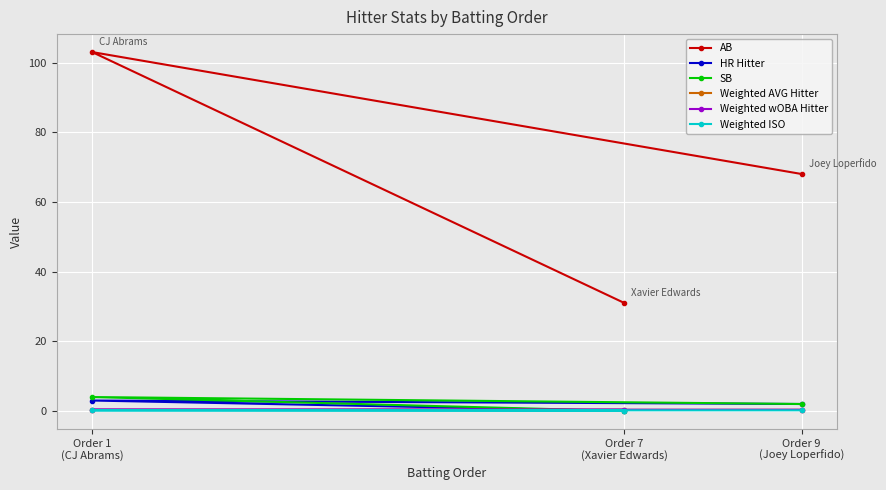

Reading left to right, transcribe all the data shown in this chart.

AB: Order 7
(Xavier Edwards)=31.0	Order 1
(CJ Abrams)=103.0	Order 9
(Joey Loperfido)=68.0
HR Hitter: Order 7
(Xavier Edwards)=0.0	Order 1
(CJ Abrams)=3.0	Order 9
(Joey Loperfido)=2.0
SB: Order 7
(Xavier Edwards)=0.0	Order 1
(CJ Abrams)=4.0	Order 9
(Joey Loperfido)=2.0
Weighted AVG Hitter: Order 7
(Xavier Edwards)=0.3	Order 1
(CJ Abrams)=0.3	Order 9
(Joey Loperfido)=0.3
Weighted wOBA Hitter: Order 7
(Xavier Edwards)=0.3	Order 1
(CJ Abrams)=0.4	Order 9
(Joey Loperfido)=0.4
Weighted ISO: Order 7
(Xavier Edwards)=0.1	Order 1
(CJ Abrams)=0.2	Order 9
(Joey Loperfido)=0.2